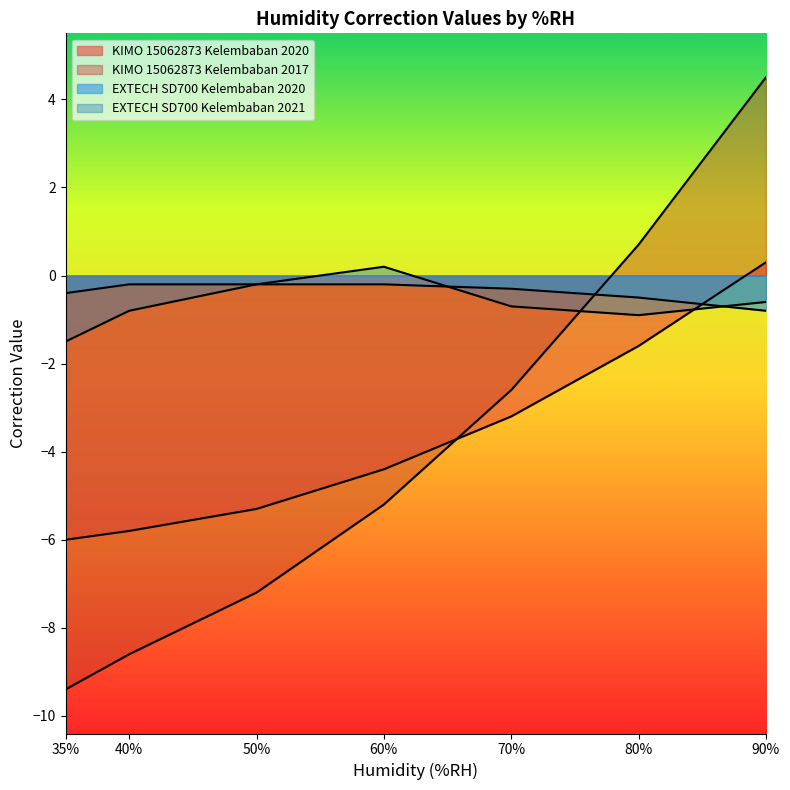

How many data points in KIMO 15062873 Kelembaban 2020 are above -4?

3